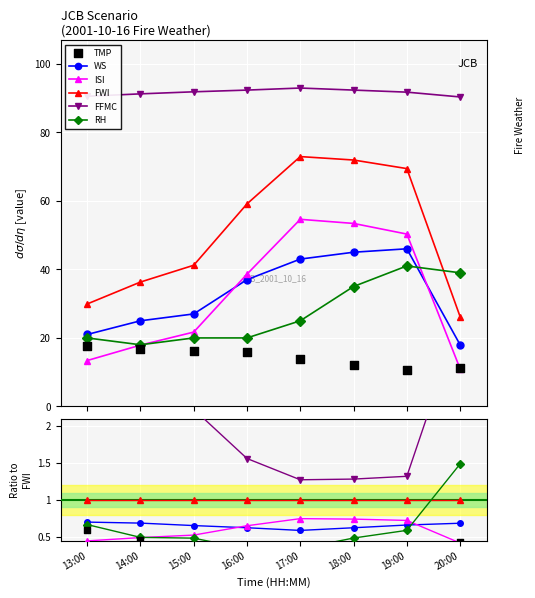

At how many categories does at least one series exceed 0?

8